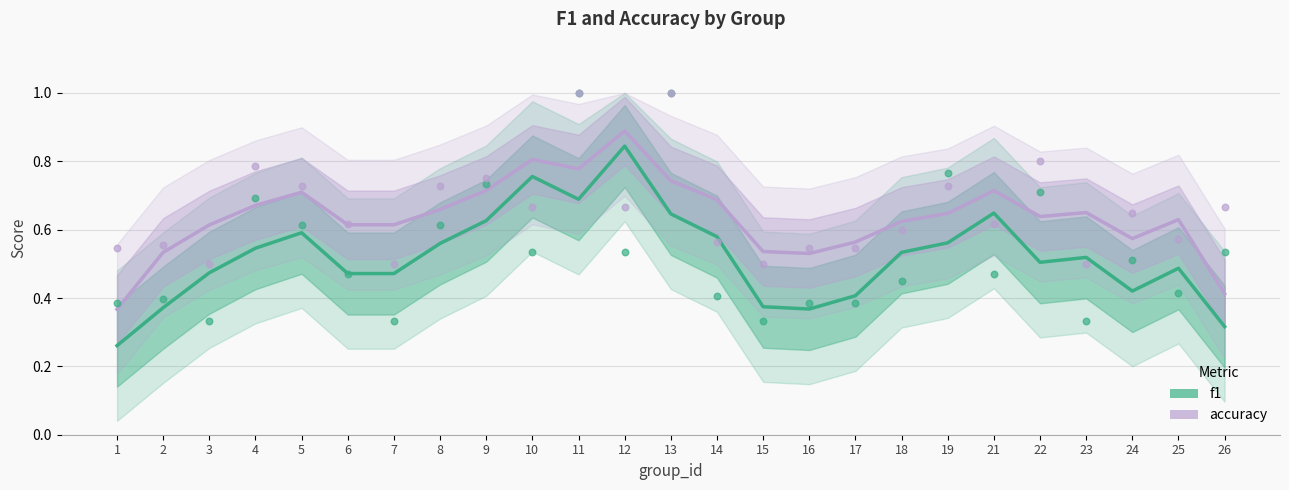

Which series has the widest spread of Y values?

f1